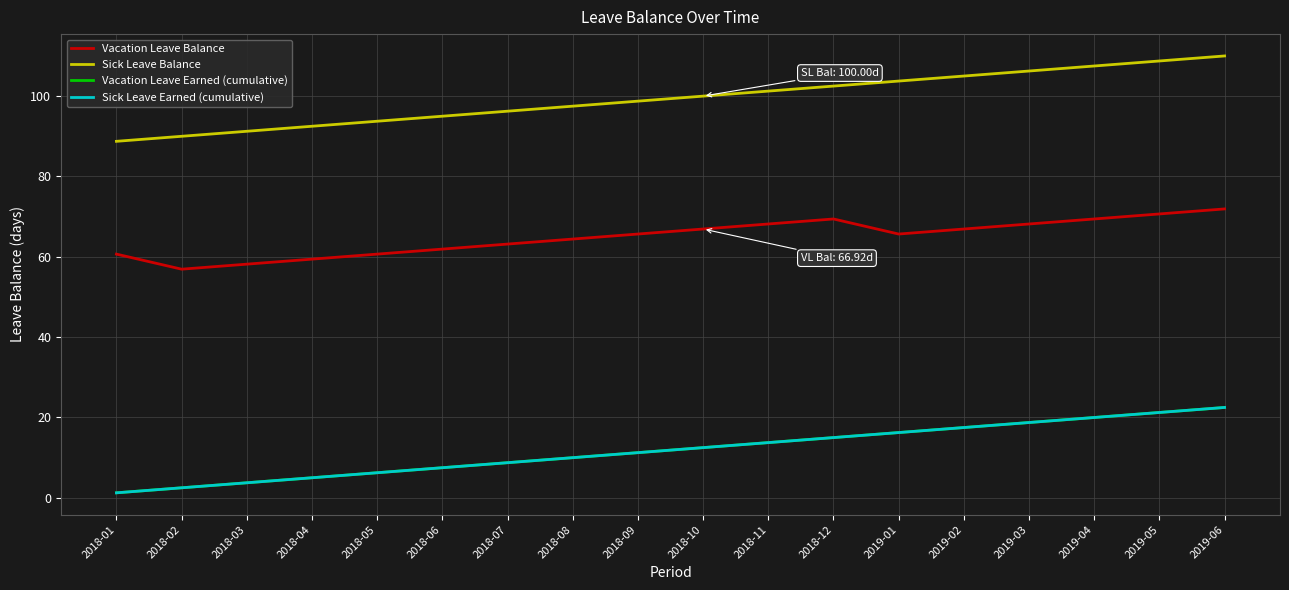

Is this an area chart (filled region under the line)?

No